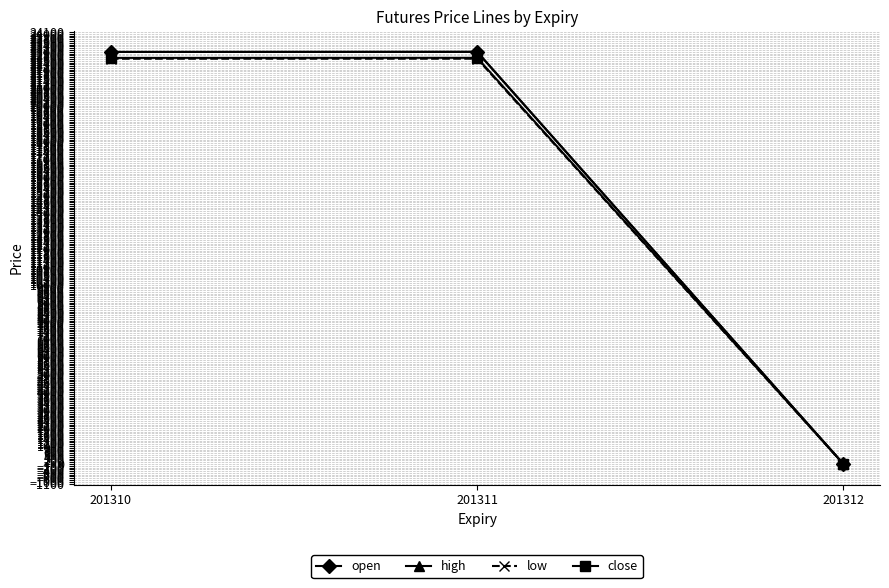

Which label corresponds to the largest value in the chart?

201311